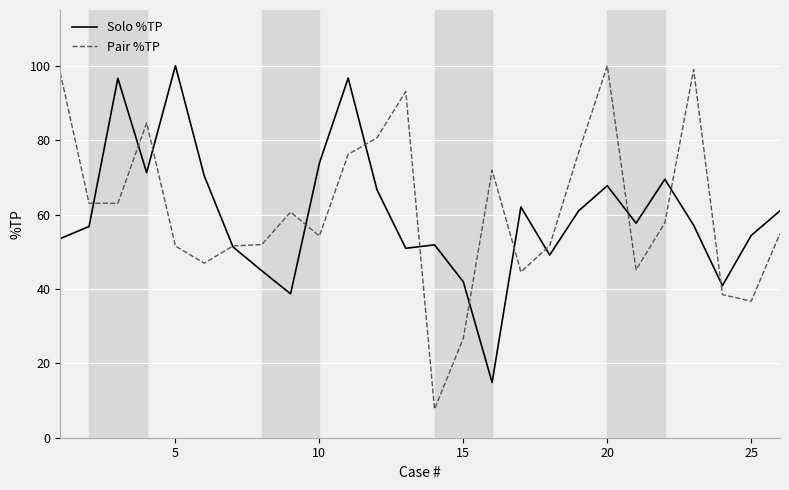

Which series has the largest range (max minus min)?

Pair %TP